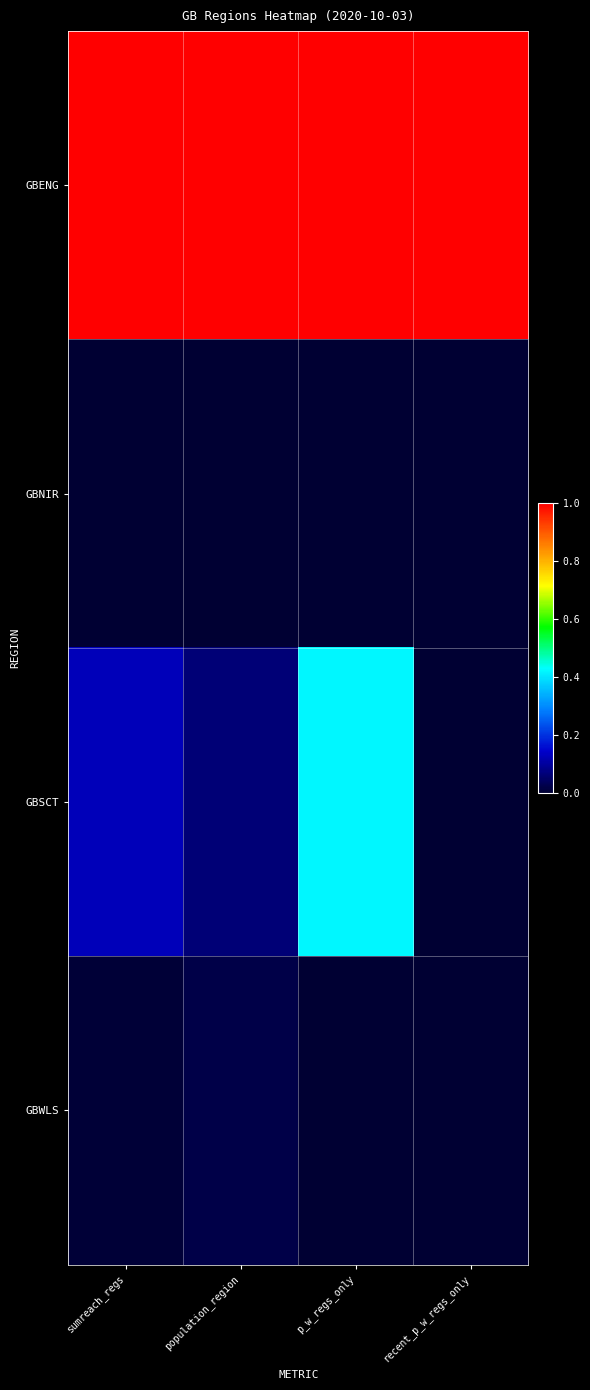

Reading left to right, what are all the values shown in this chart?

GBENG: sumreach_regs=1.0	population_region=1.0	p_w_regs_only=1.0	recent_p_w_regs_only=1.0
GBNIR: sumreach_regs=0.0	population_region=0.0	p_w_regs_only=0.0	recent_p_w_regs_only=0.0
GBSCT: sumreach_regs=0.1	population_region=0.1	p_w_regs_only=0.4	recent_p_w_regs_only=0.0
GBWLS: sumreach_regs=0.0	population_region=0.0	p_w_regs_only=0.0	recent_p_w_regs_only=0.0